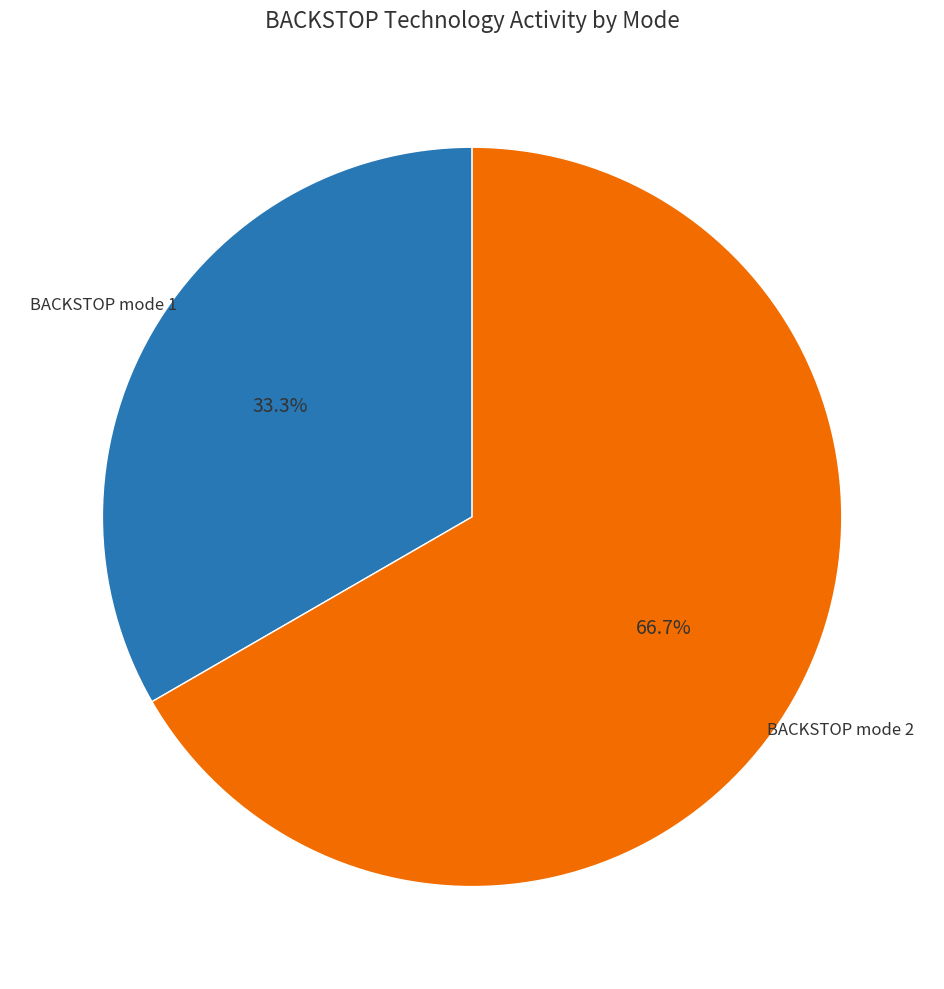

Is there a majority slice in this chart?

Yes